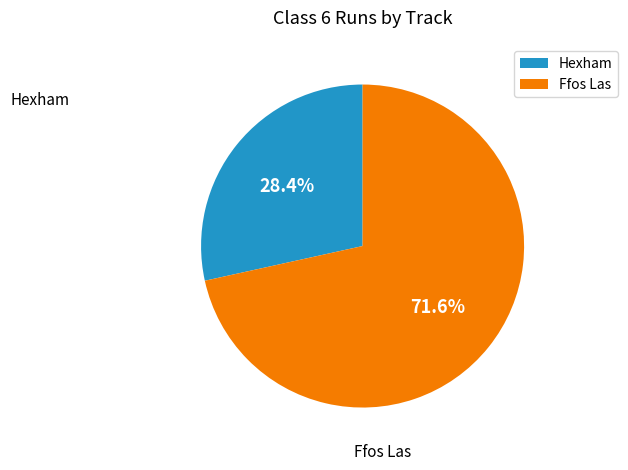

How much of the chart is everything except Hexham?

71.6%